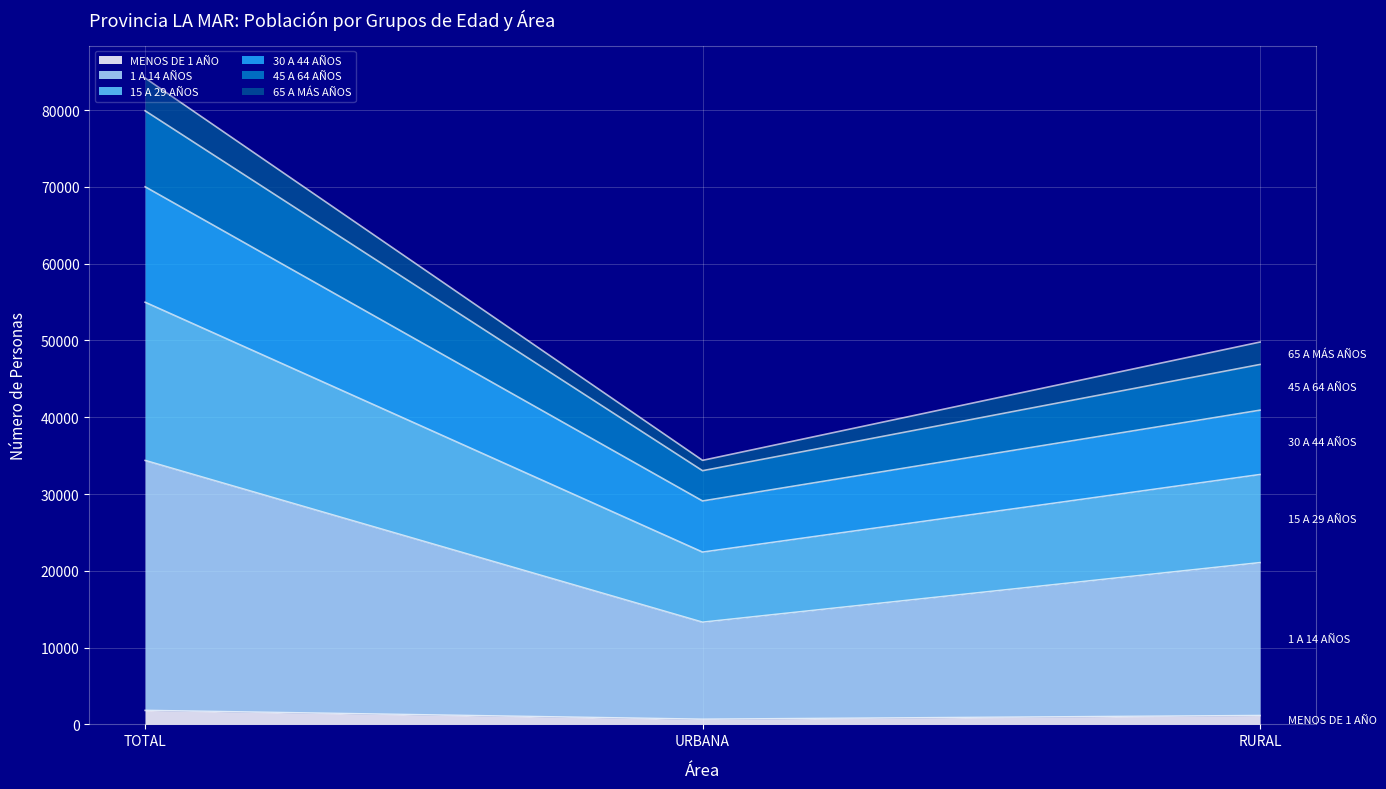

Does the chart display data point markers on the line(s)?

No